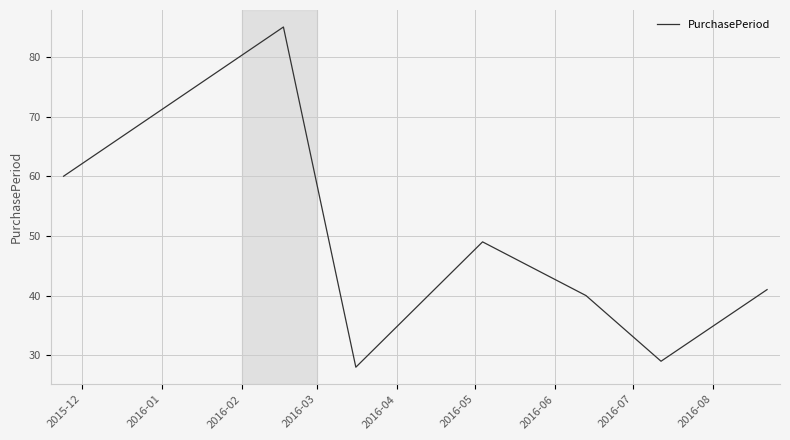

True or false: the data has more than 0 interior local peaks.

True